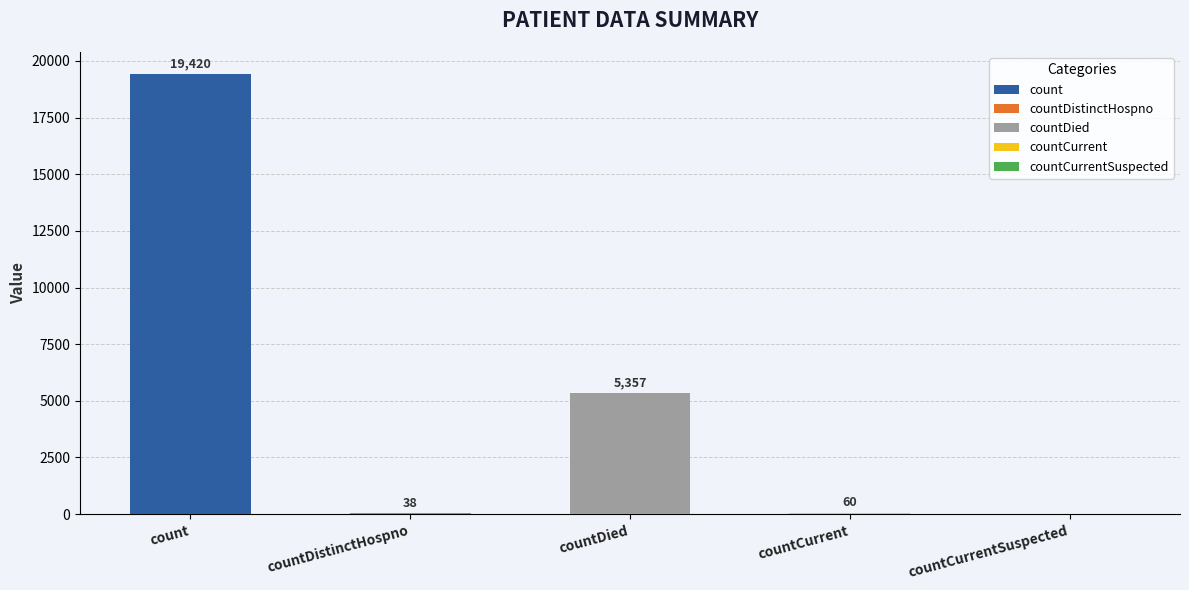

What is the value of the 2nd bar from the left?

38